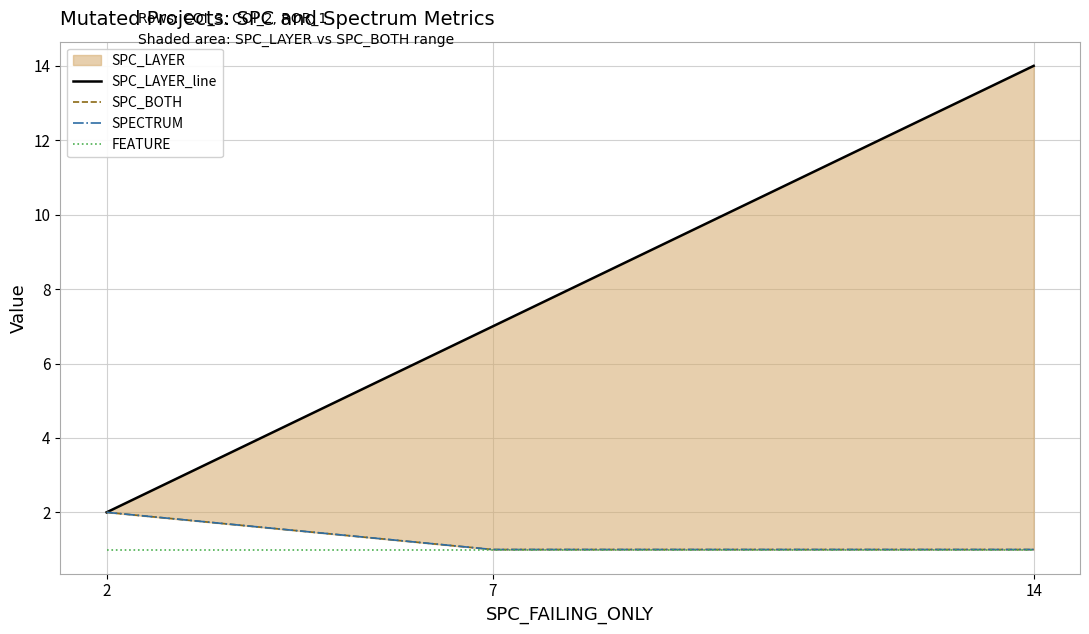

The FEATURE series shows 1 at 2. True or false?

True